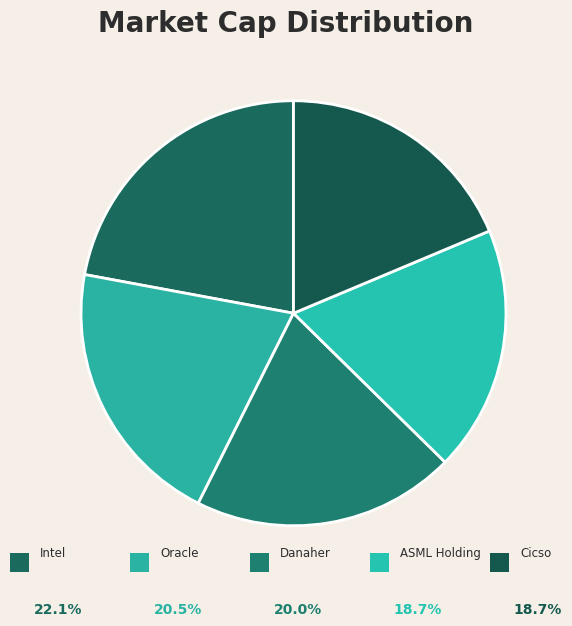

To the nearest percent, what is the average slice percentage?

20%